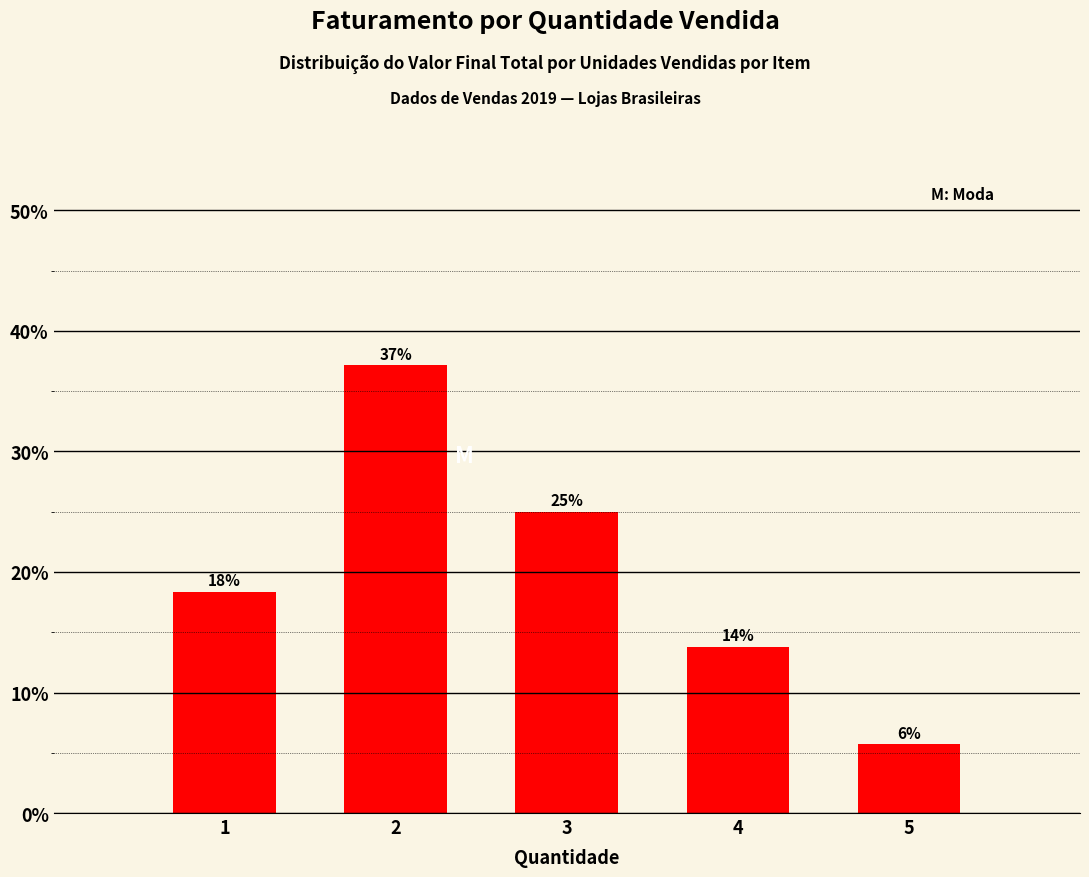

How many bars are there in total?

5